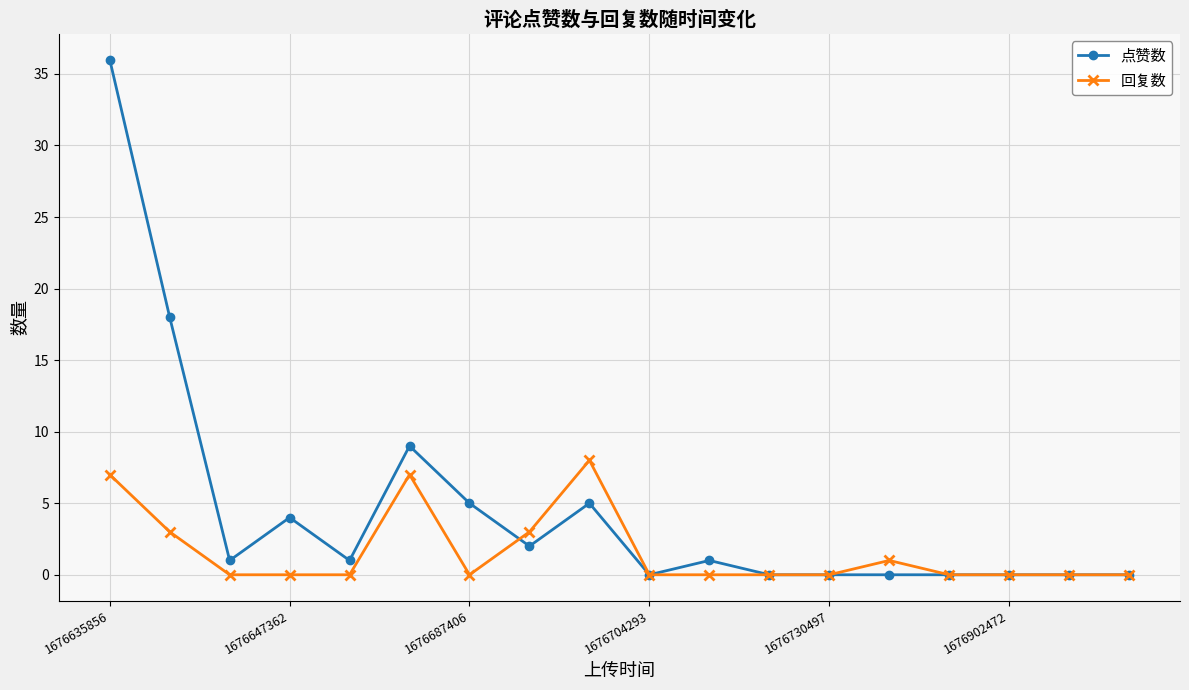

True or false: 点赞数 has more than 1 interior local peaks.

True